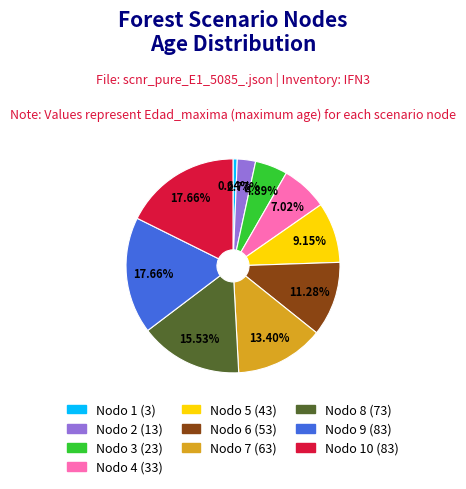

Is there any slice that represents more than half of the pie?

No